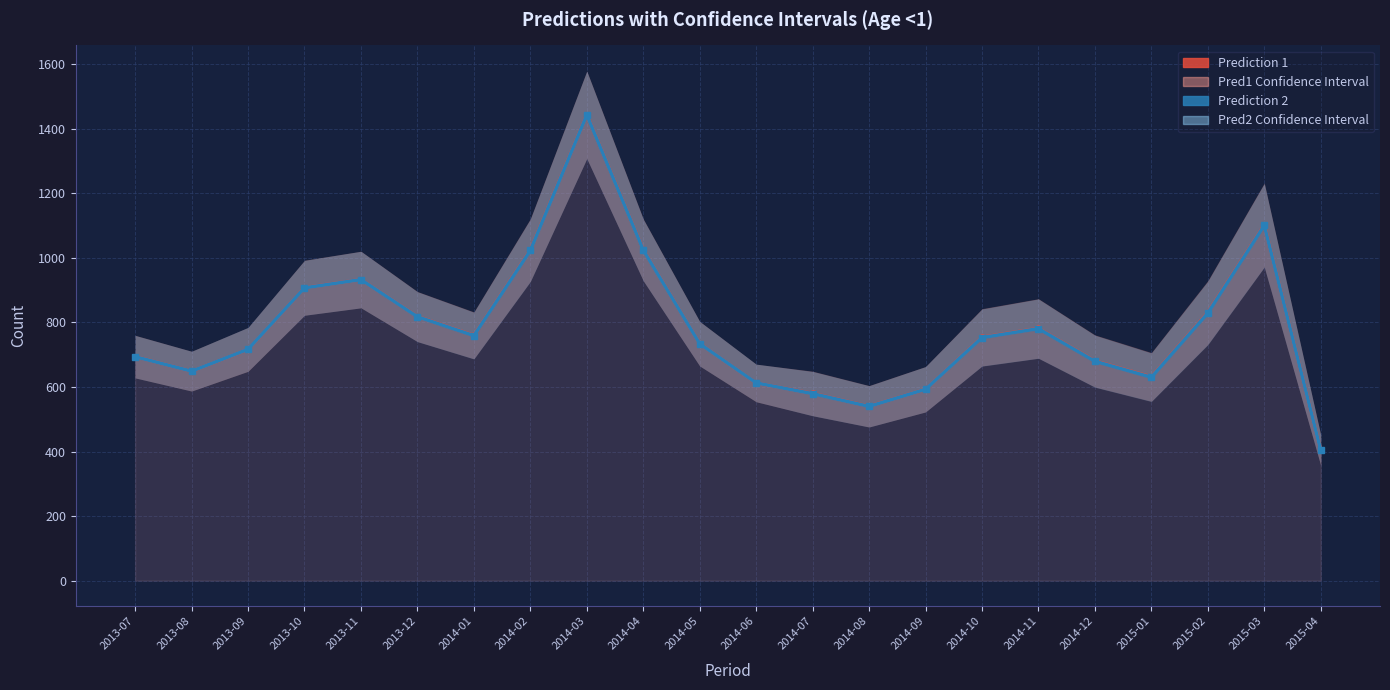

Is it true that pred1 equals 716.3 at 2013-09?

True